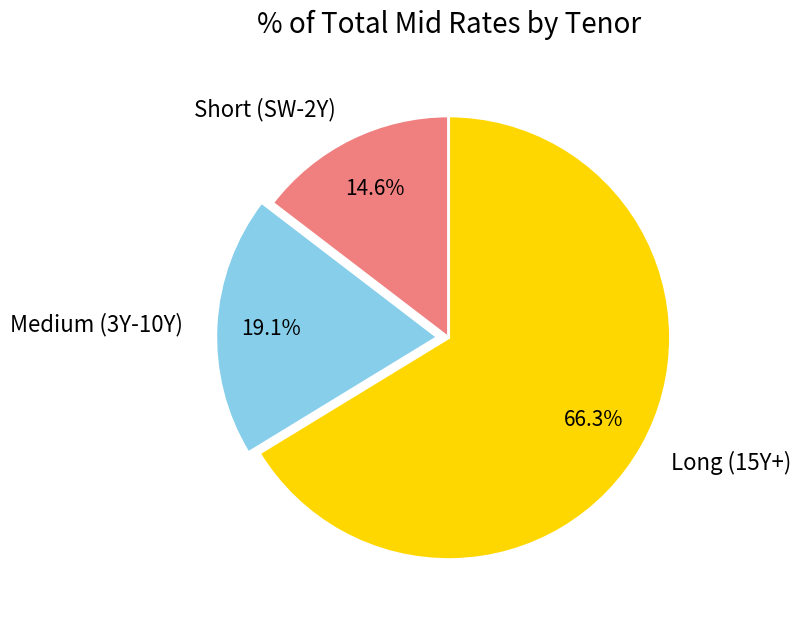

How many segments does this pie chart have?

3